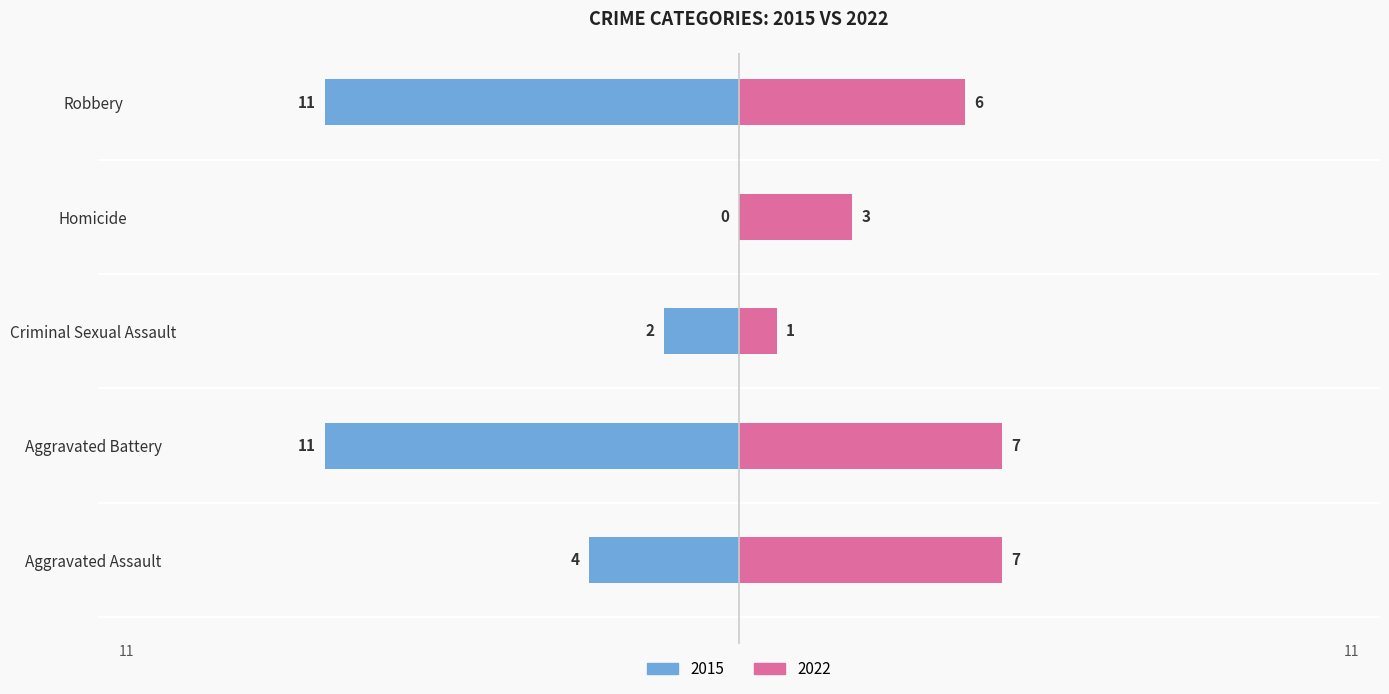

True or false: 2022 has a value of 7 at Aggravated Battery.

True